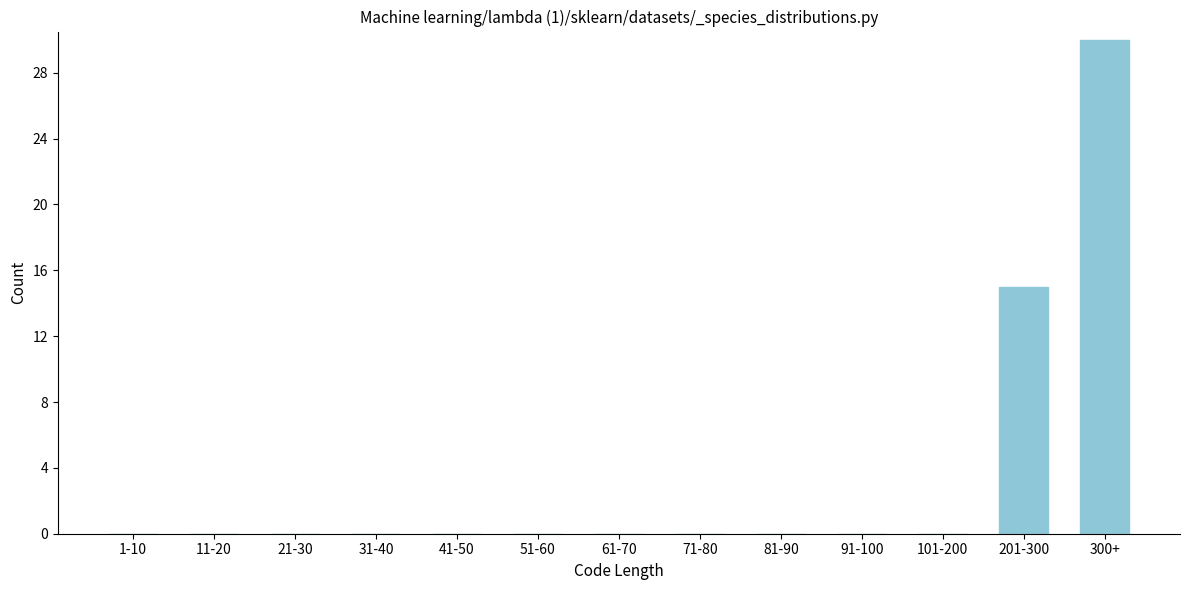

Reading left to right, transcribe all the data shown in this chart.

1-10=0	11-20=0	21-30=0	31-40=0	41-50=0	51-60=0	61-70=0	71-80=0	81-90=0	91-100=0	101-200=0	201-300=15	300+=30